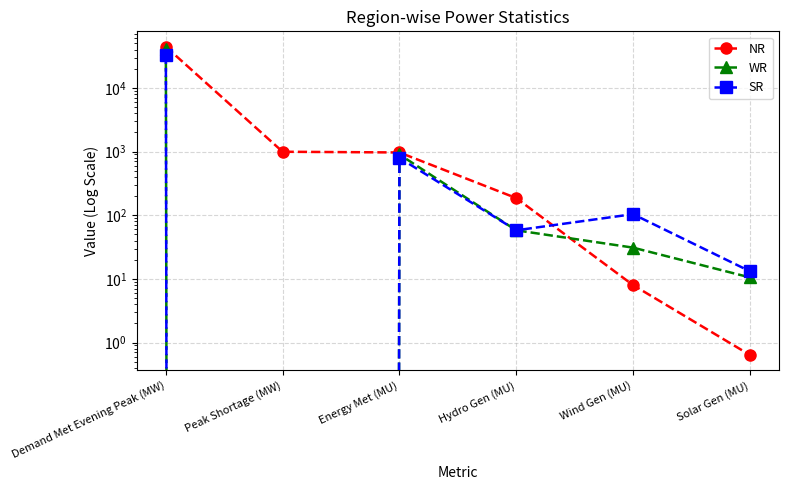

Rank the series by their average value, from highest to lowest.

NR, WR, SR